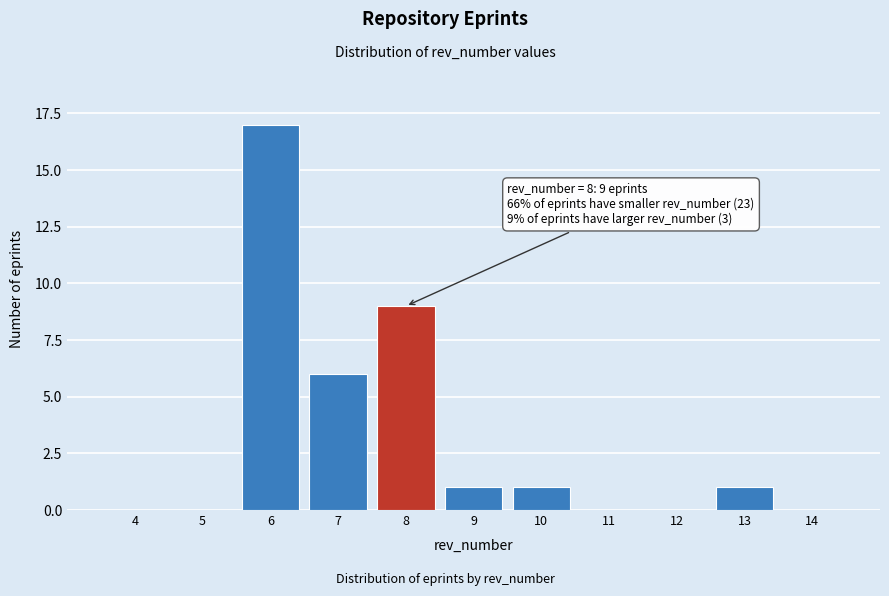

What is the maximum value shown in the chart?

17